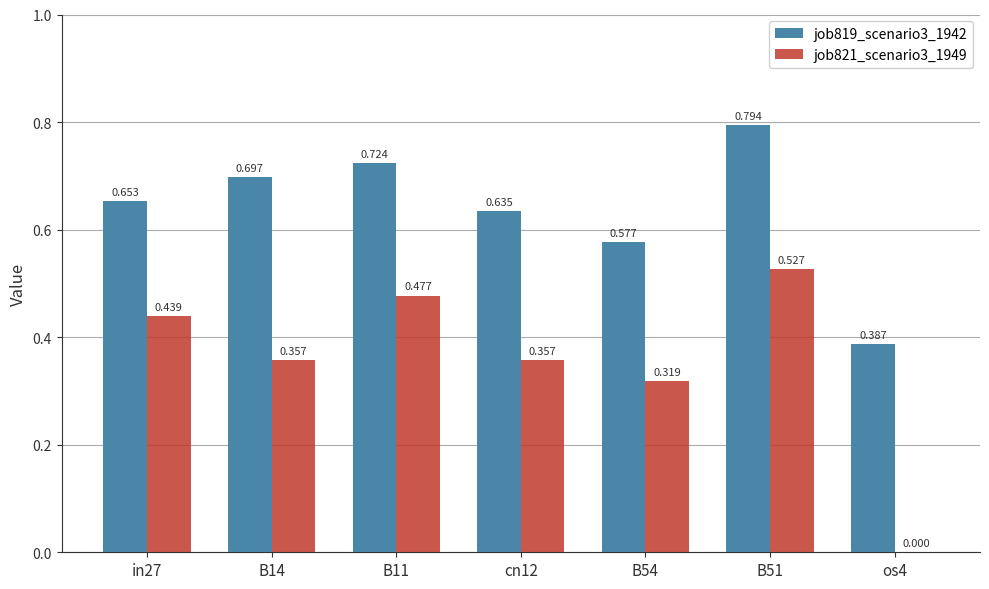

Is the value of job819_scenario3_1942 at B54 greater than the value of job821_scenario3_1949 at B54?

Yes